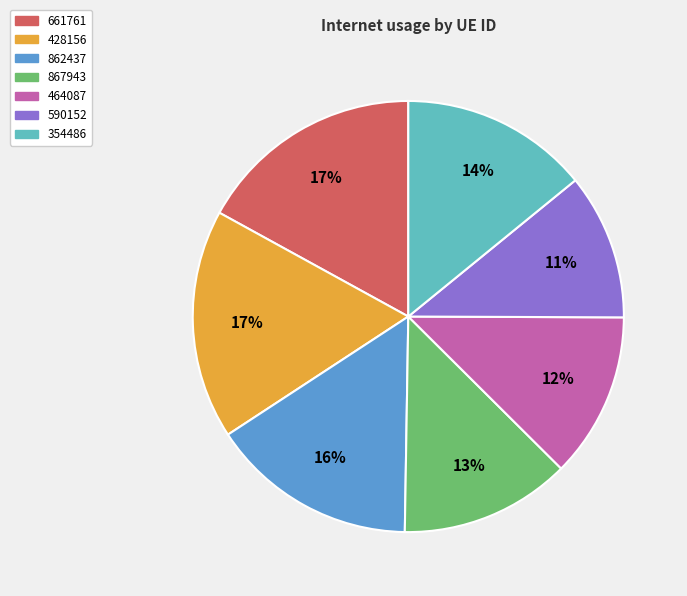

To the nearest percent, what is the difference between the 590152 and 428156 slice percentages?

6%